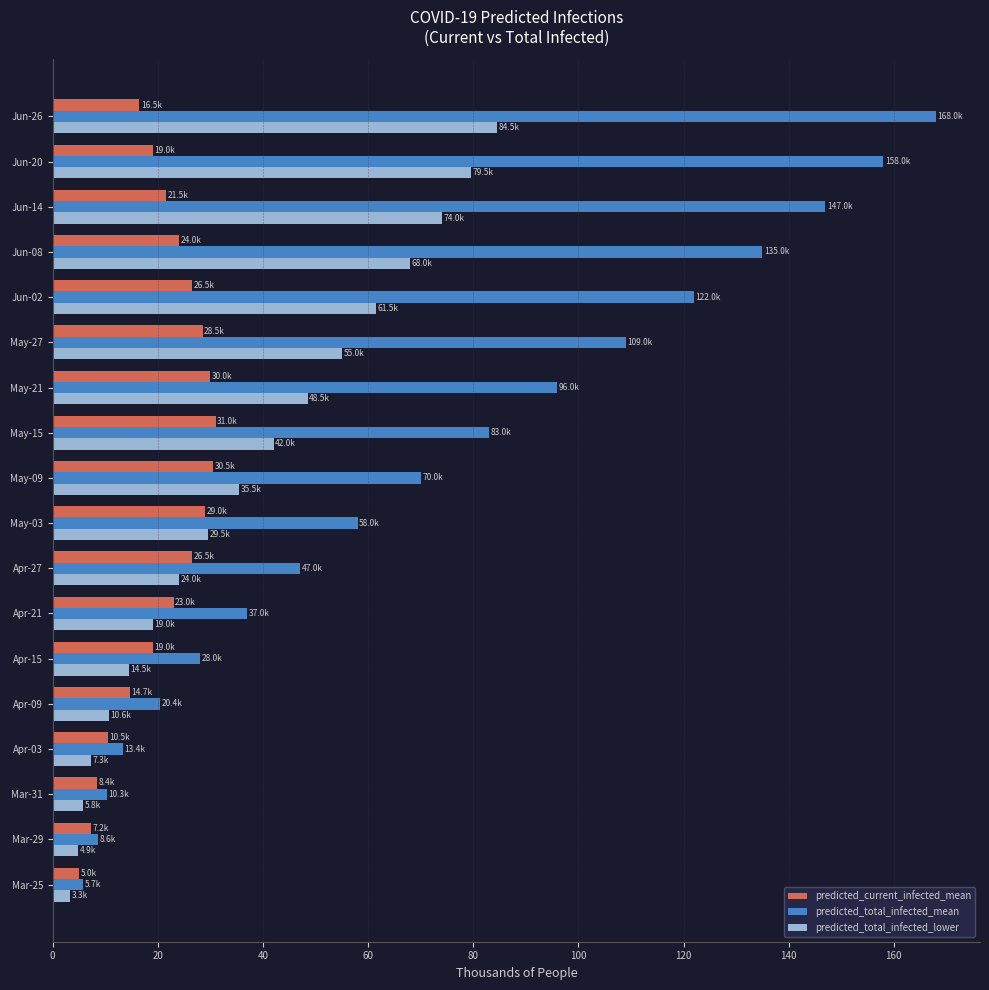

What is the total value across all series at Jun-08?

227.0